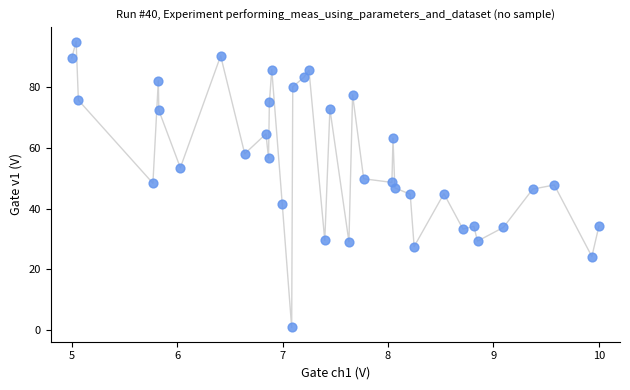

What is the range of Y values (max minus min)?

94.5